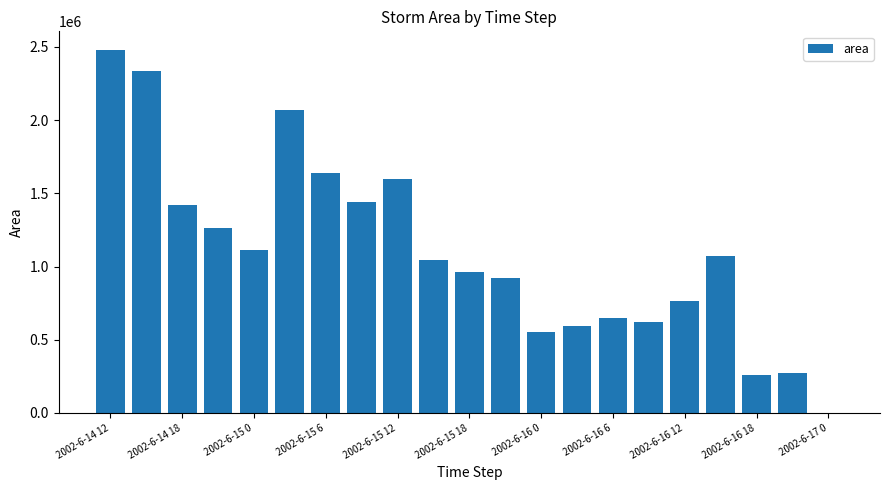

What is the sum of all values?

23091250